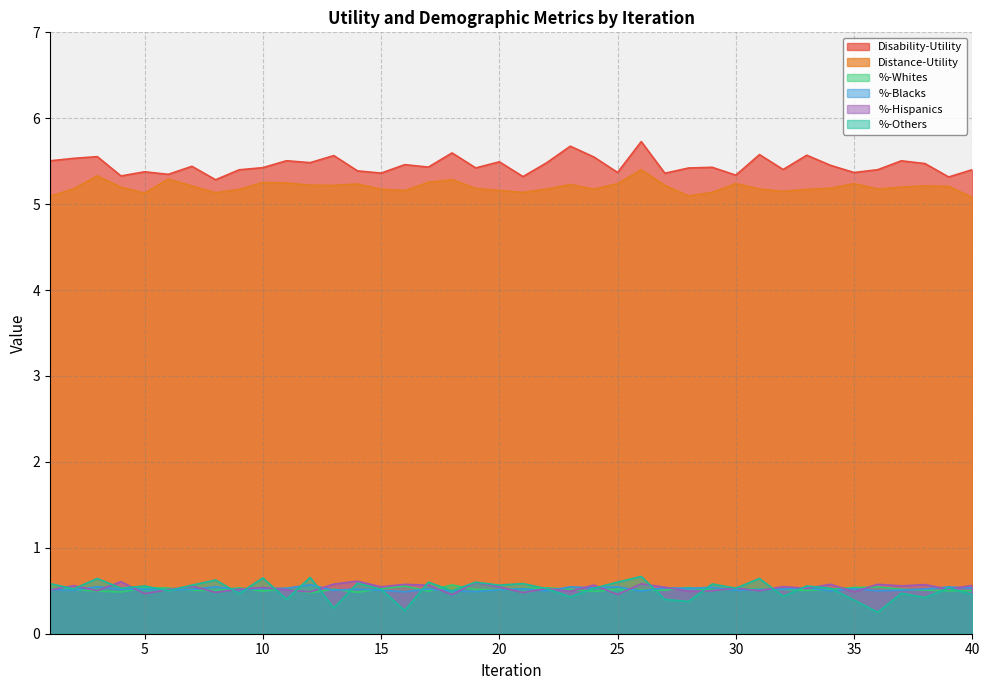

At which label does Distance-Utility reach its peak?

26